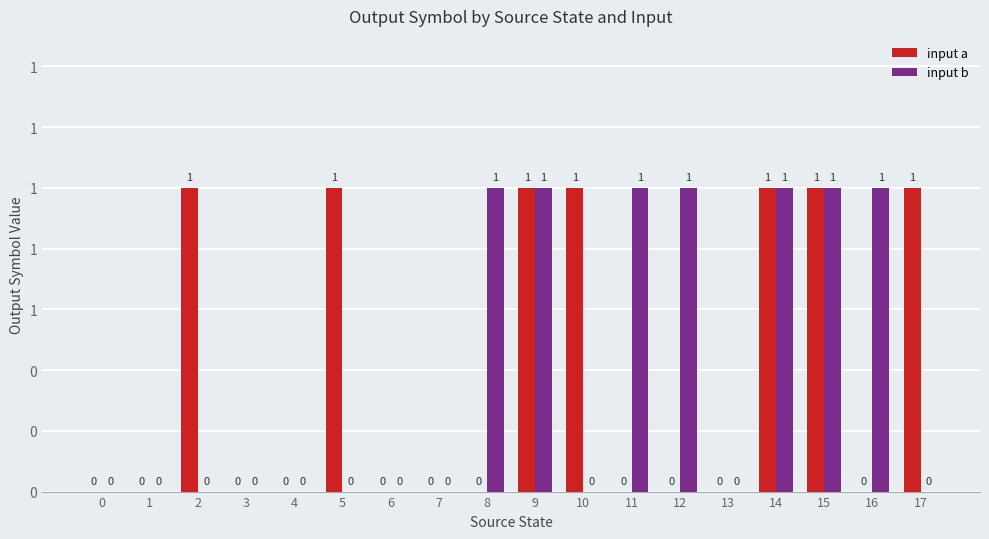

What is the value of the input a bar at the 10th from the left?

1